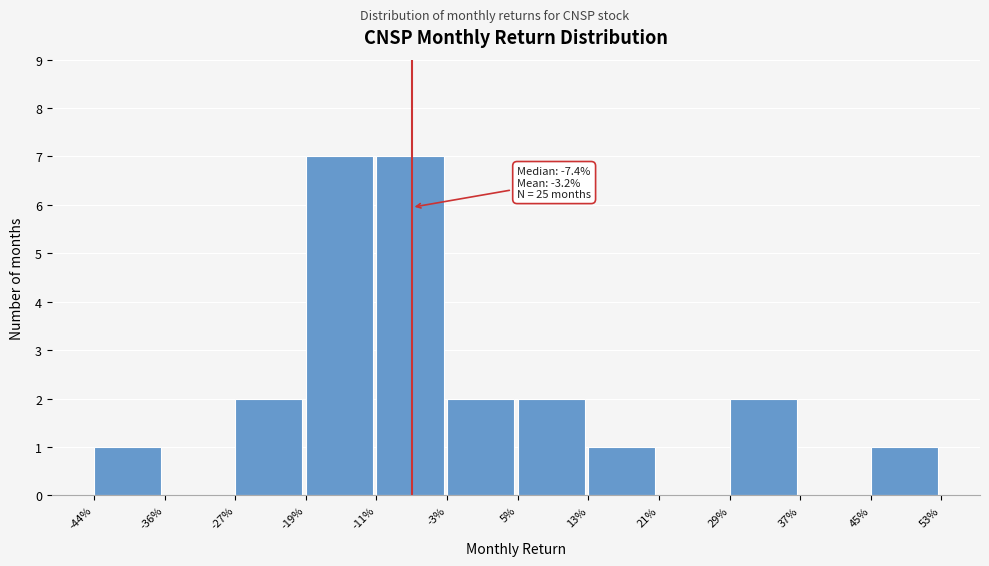

Reading left to right, transcribe all the data shown in this chart.

-44%=1	-36%=0	-27%=2	-19%=7	-11%=7	-3%=2	5%=2	13%=1	21%=0	29%=2	37%=0	45%=1